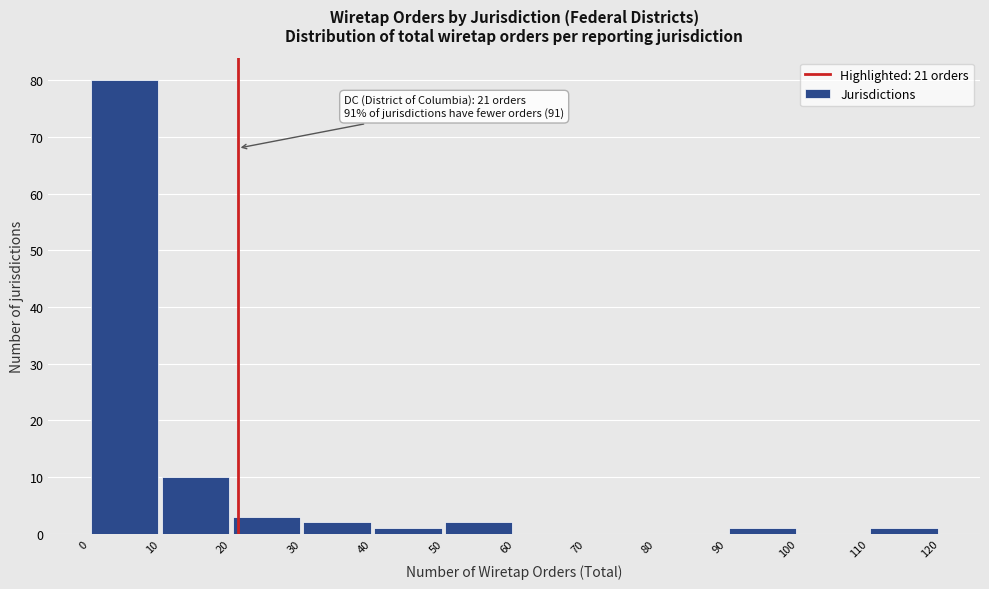

Which range on the x-axis has the tallest bar?

0 to 10